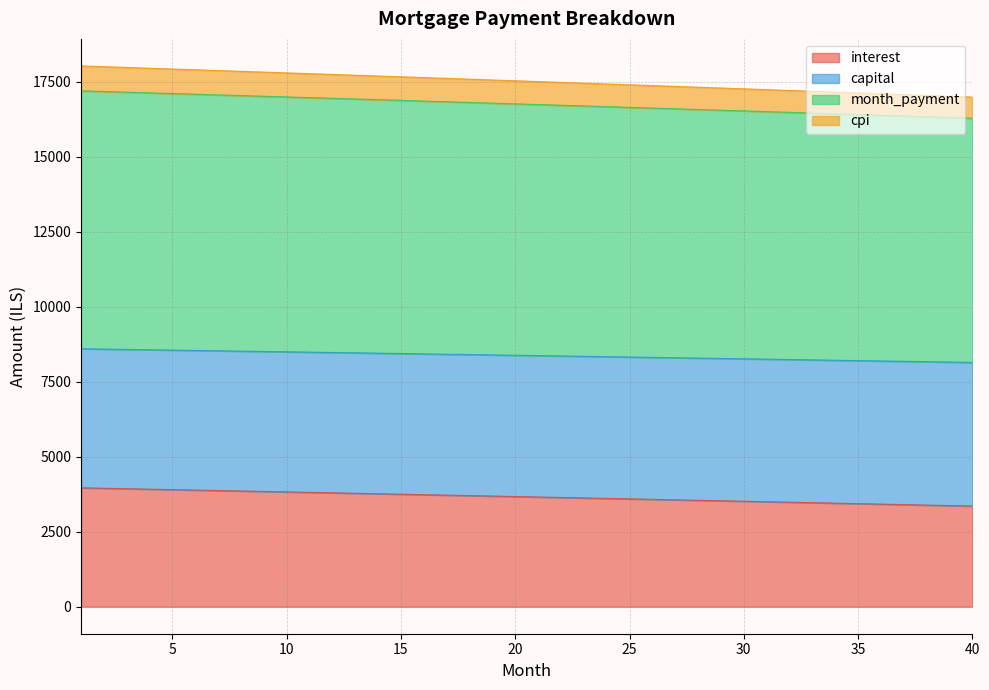

What is the total value across all series at 25?

17391.6